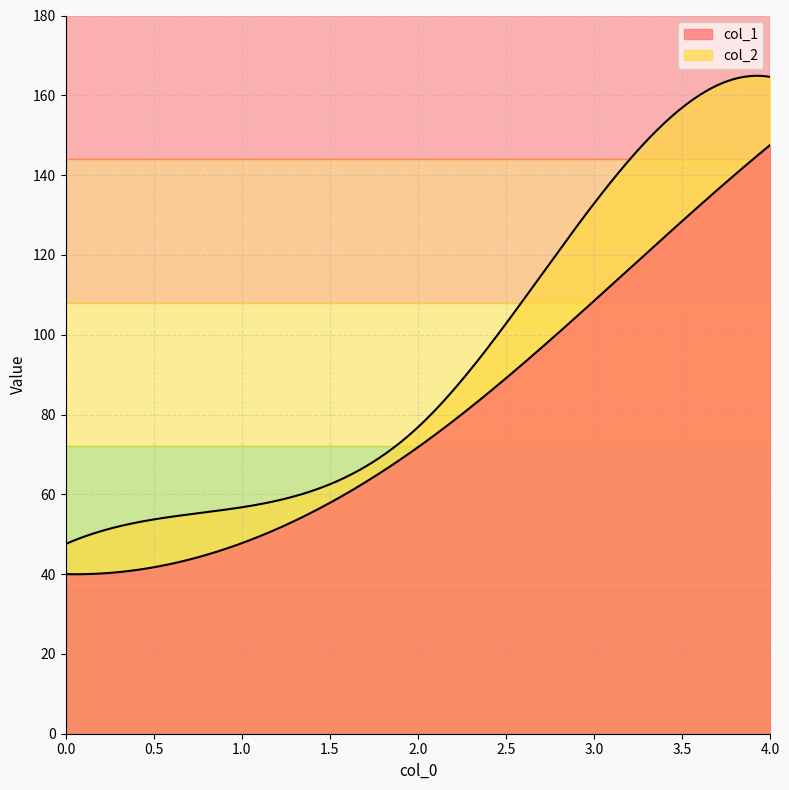

True or false: col_2 and col_1 intersect in this chart.

False